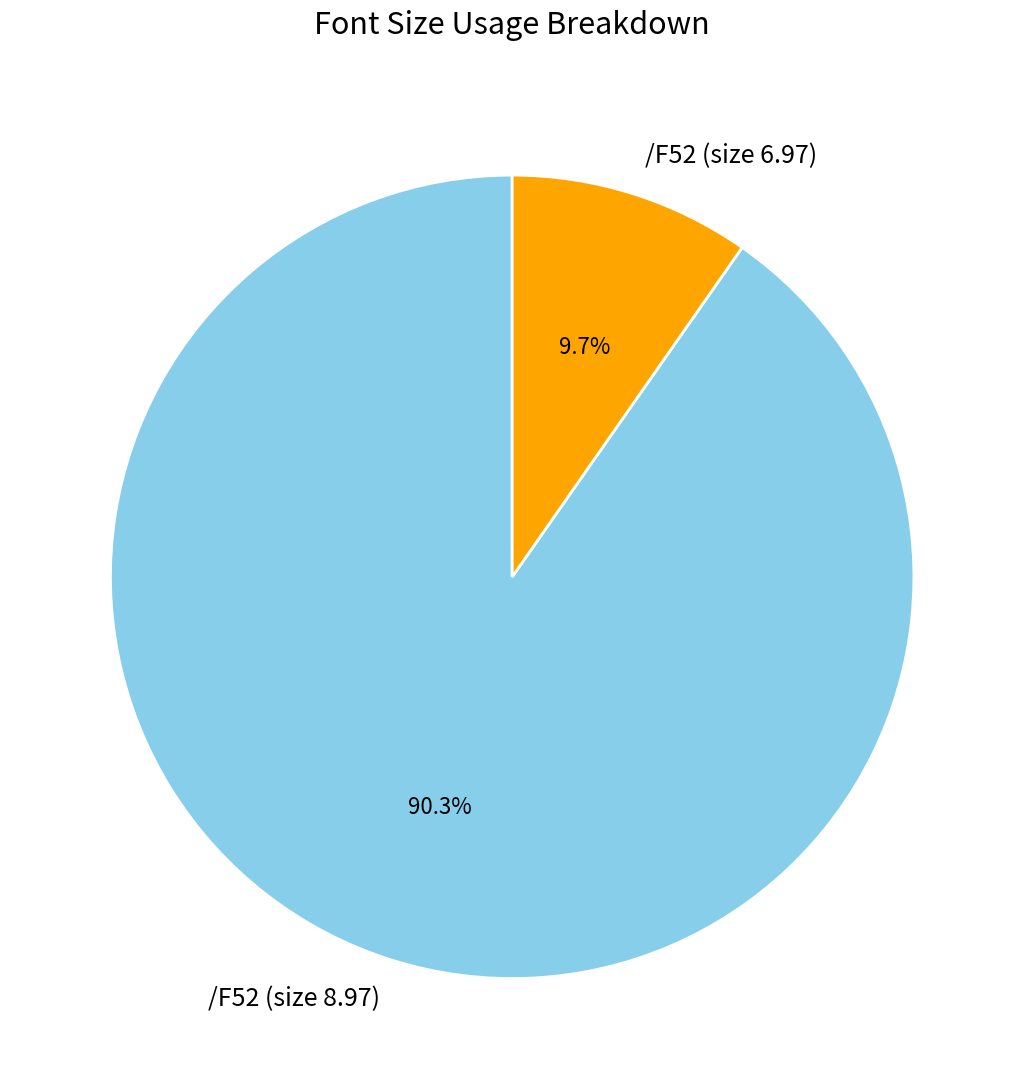

What portion of the pie excludes /F52 (size 6.97)?

90.3%